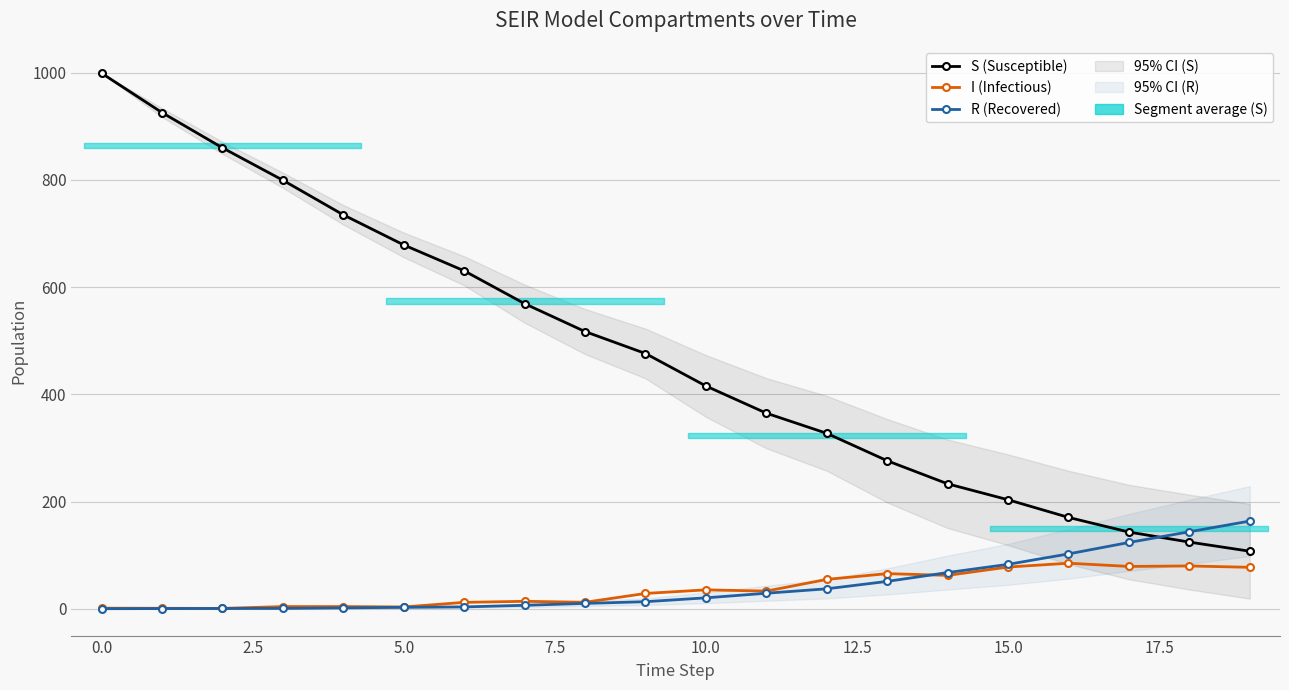

True or false: R (Recovered) and S (Susceptible) intersect in this chart.

True